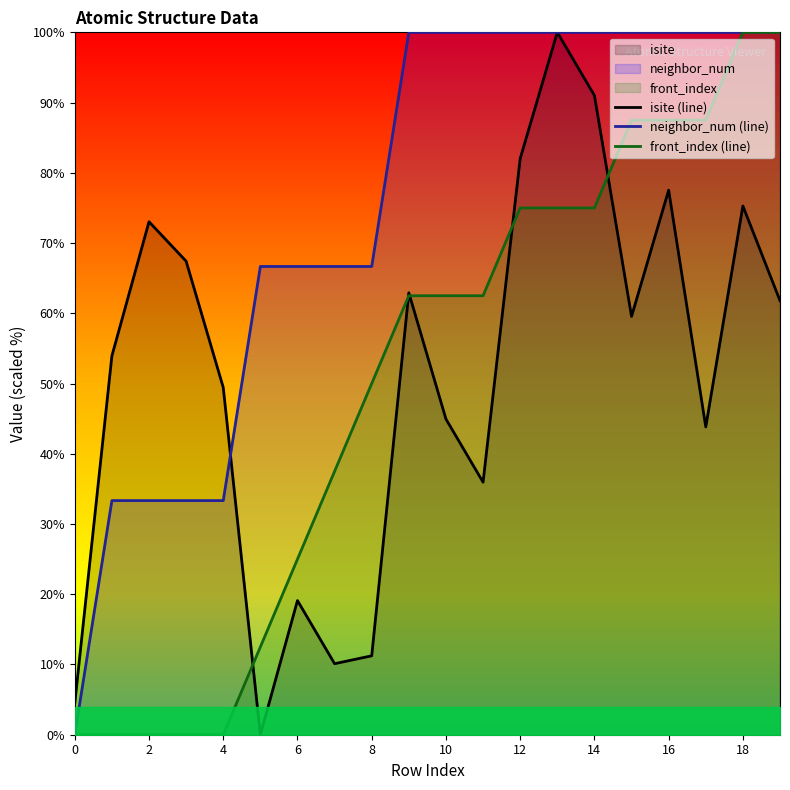

Reading left to right, transcribe all the data shown in this chart.

isite (line): 4.5	53.9	73.0	67.4	49.4	0.0	19.1	10.1	11.2	62.9	44.9	36.0	82.0	100.0	91.0	59.6	77.5	43.8	75.3	61.8
neighbor_num (line): 0.0	33.3	33.3	33.3	33.3	66.7	66.7	66.7	66.7	100.0	100.0	100.0	100.0	100.0	100.0	100.0	100.0	100.0	100.0	100.0
front_index (line): 0.0	0.0	0.0	0.0	0.0	12.5	25.0	37.5	50.0	62.5	62.5	62.5	75.0	75.0	75.0	87.5	87.5	87.5	100.0	100.0